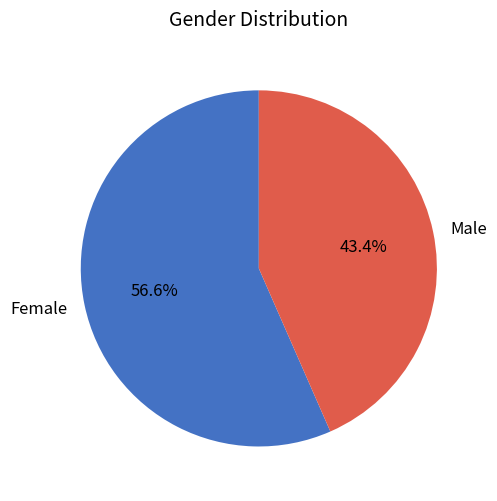

Count the number of slices in the pie.

2